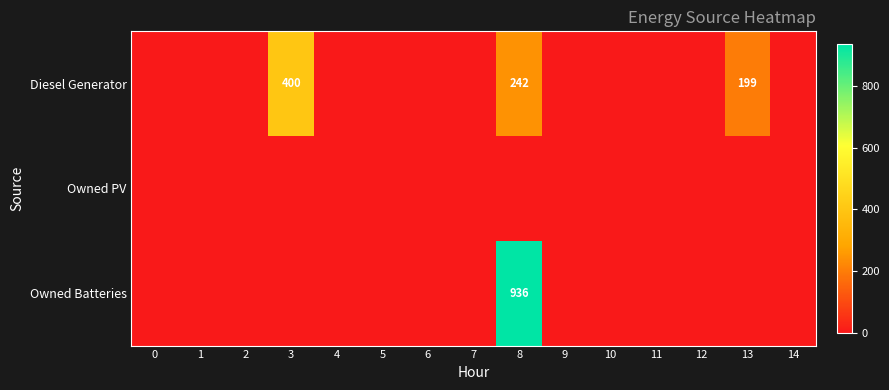

Is the value of Owned Batteries at 7 greater than the value of Owned PV at 2?

No